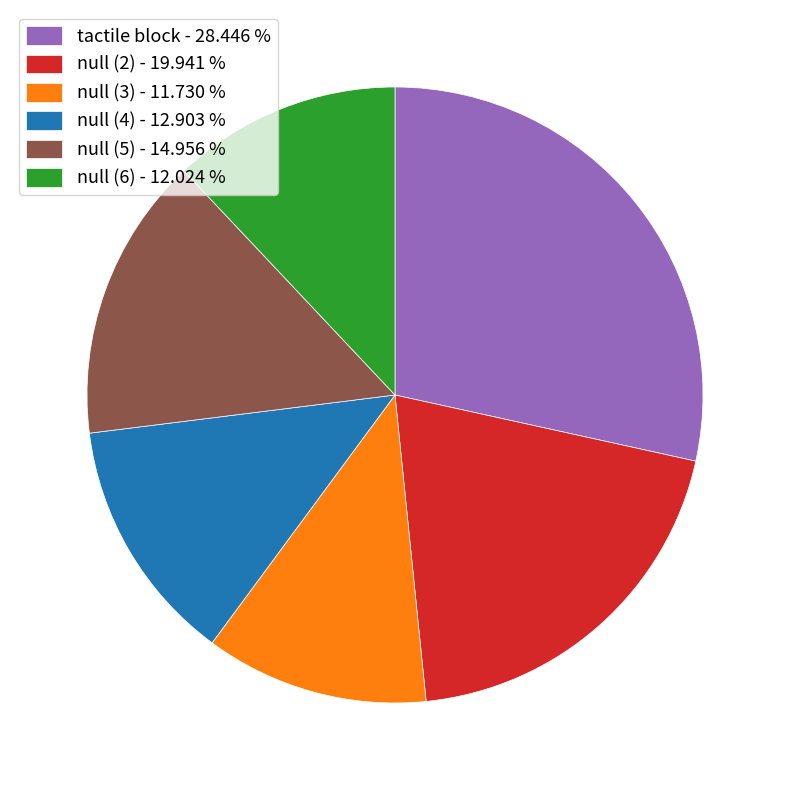

Which category has the biggest portion of the pie?

tactile block - 28.446 %